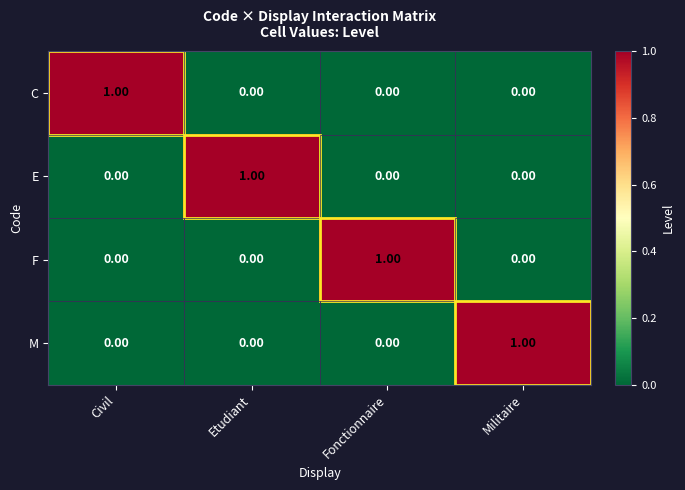

Which category has the highest value in the C series?

Civil